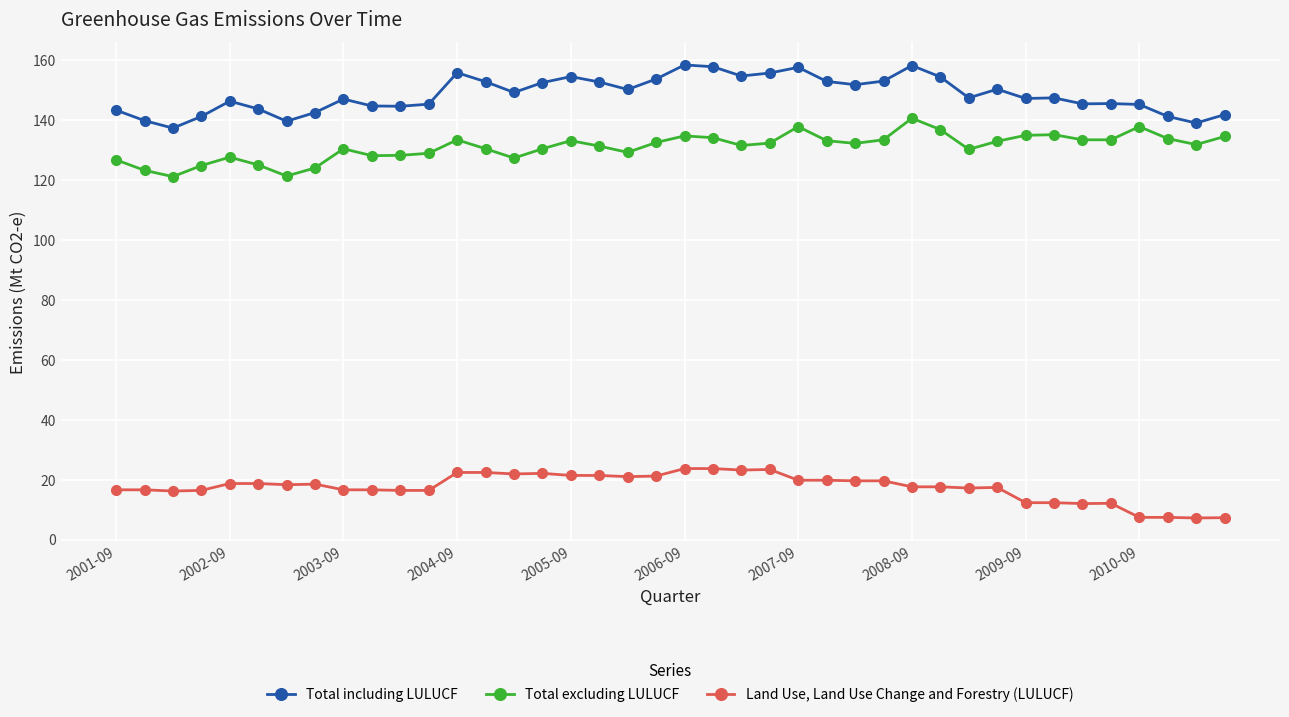

True or false: Total excluding LULUCF and Land Use, Land Use Change and Forestry (LULUCF) intersect in this chart.

False